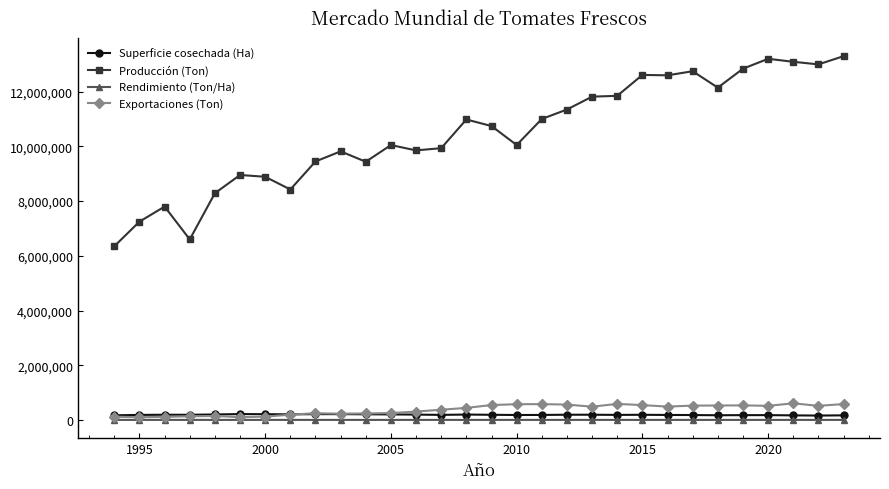

What is the sum of all Superficie cosechada (Ha) values?

5609653.0